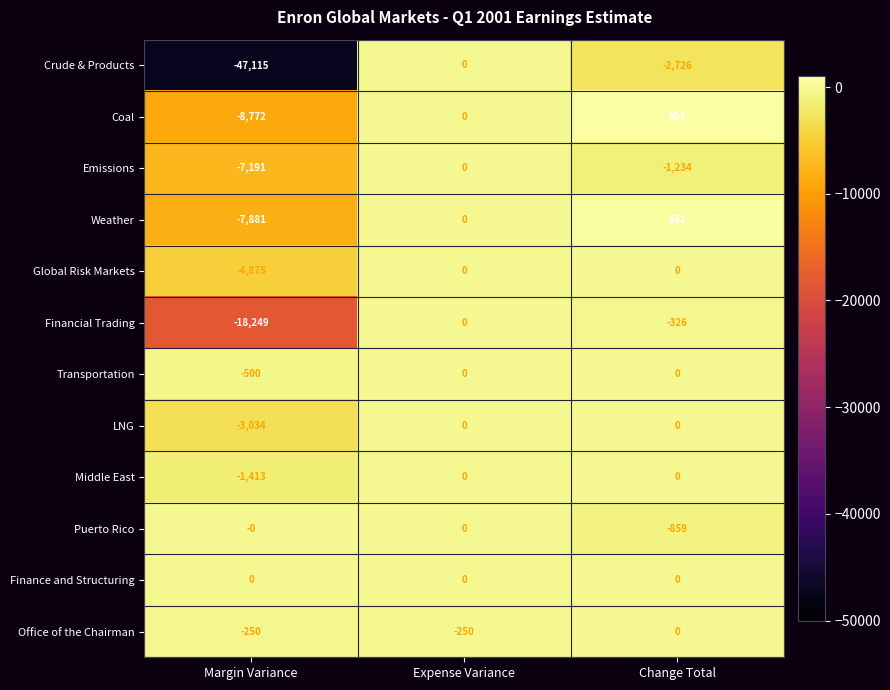

Is it true that Puerto Rico equals 465 at Expense Variance?

False